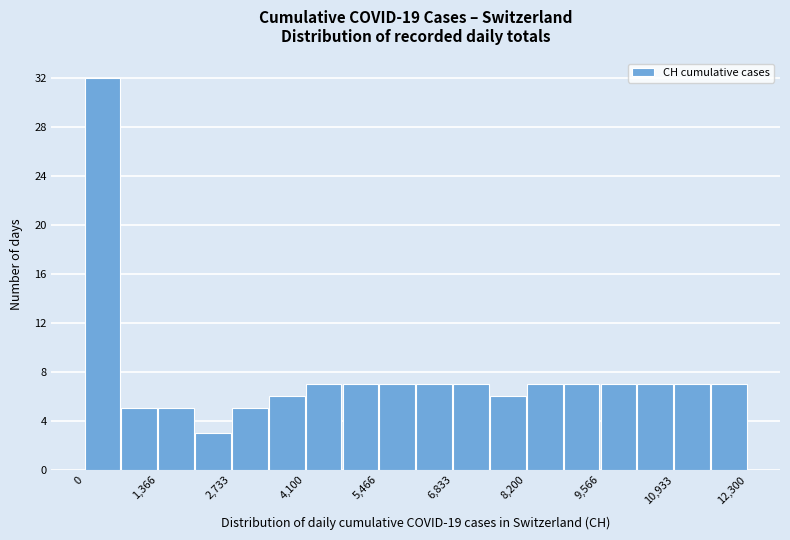

Around what value on the x-axis is the tallest bar? Give the approximate position of its centre, as read against the axis.

400